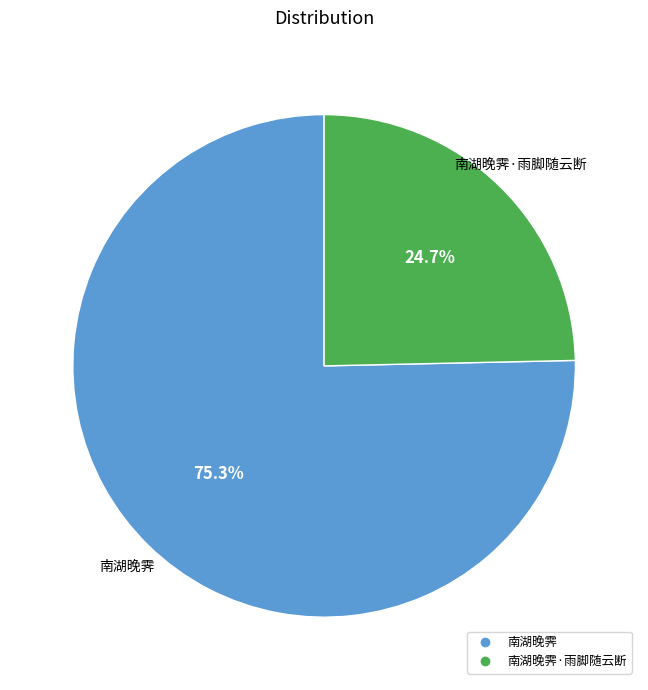

Is there any slice that represents more than half of the pie?

Yes